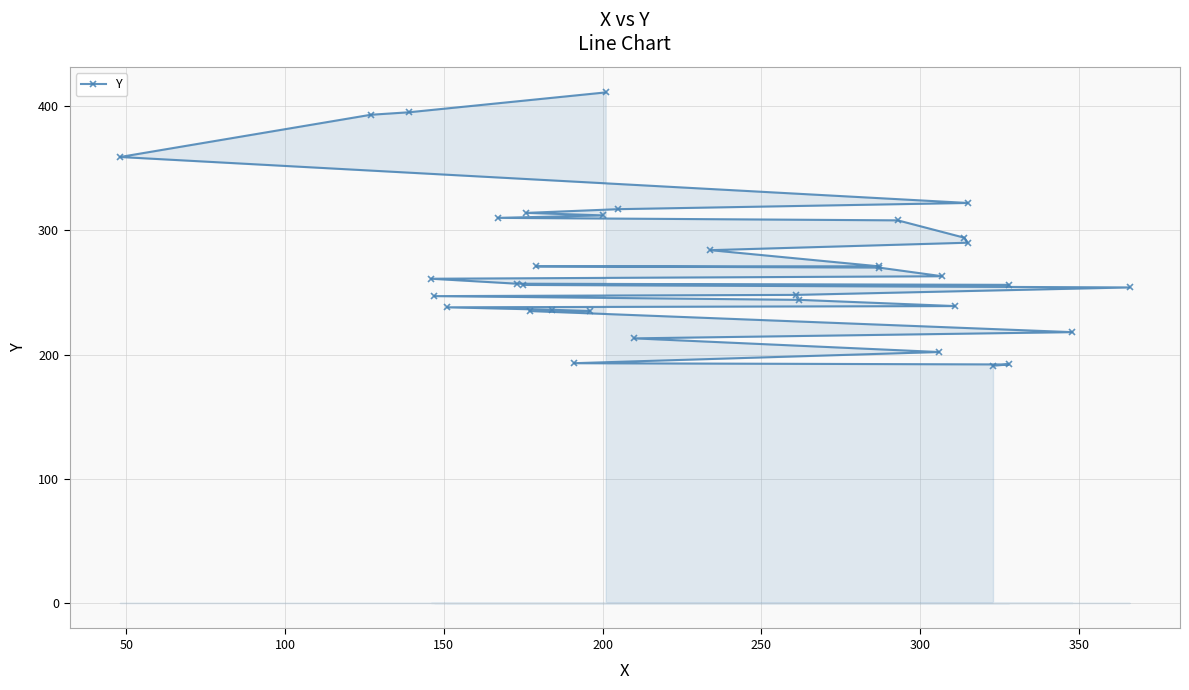

What is the smallest value displayed?

191